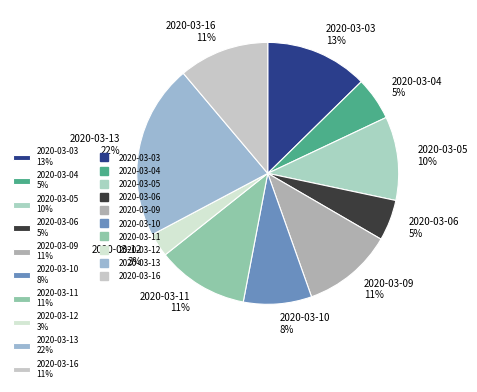

Is 2020-03-04 5% the majority of the pie?

No